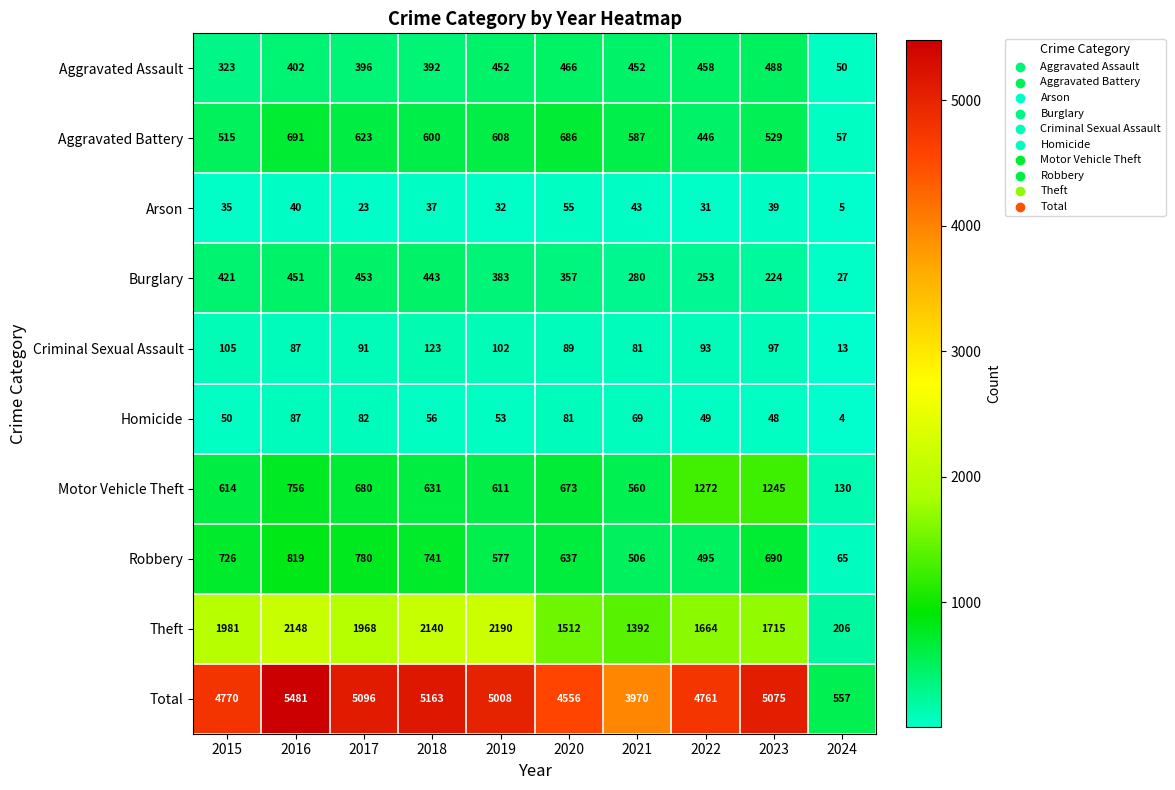

What is the difference between the Total values at 2017 and 2021?

1126